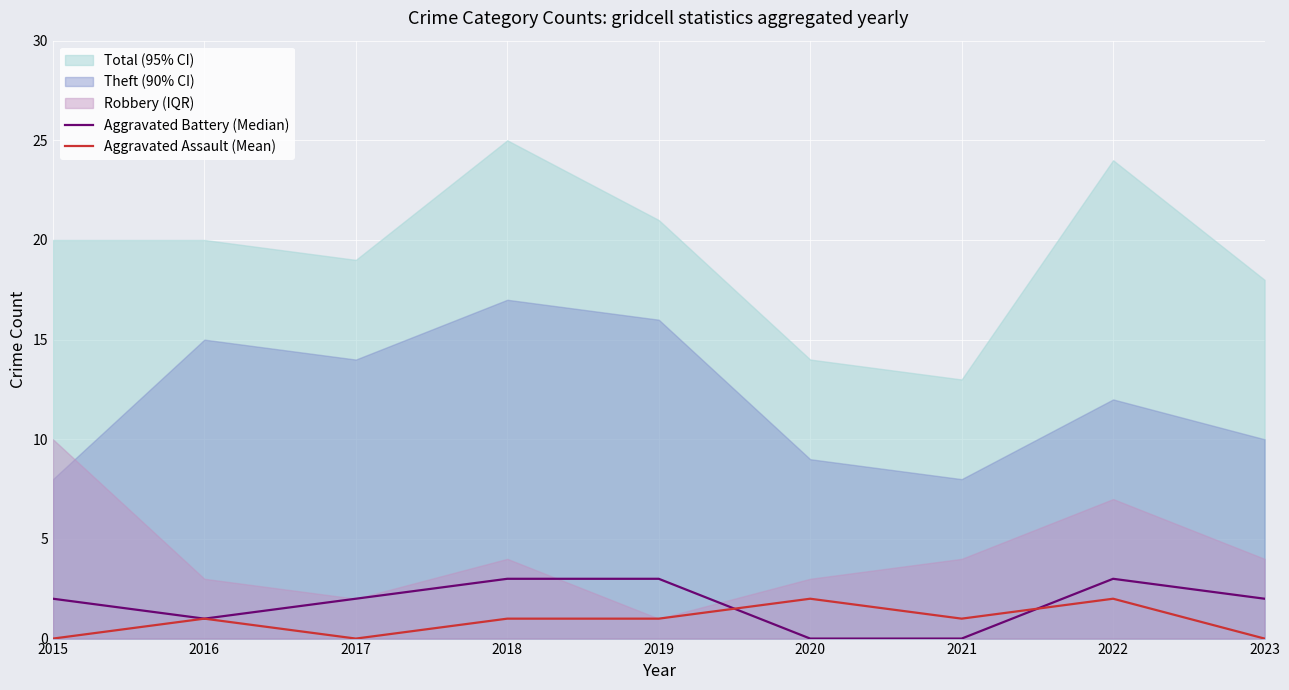

Count the Aggravated Battery (Median) values in the range 1 to 3.

7